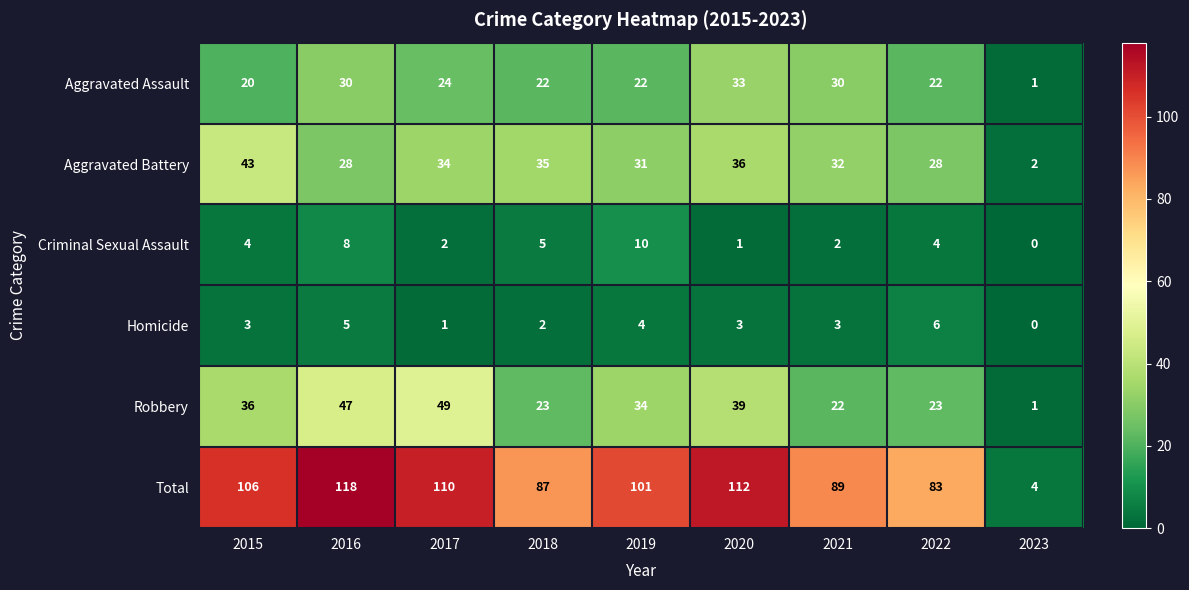

What is the difference between the Robbery values at 2023 and 2022?

22